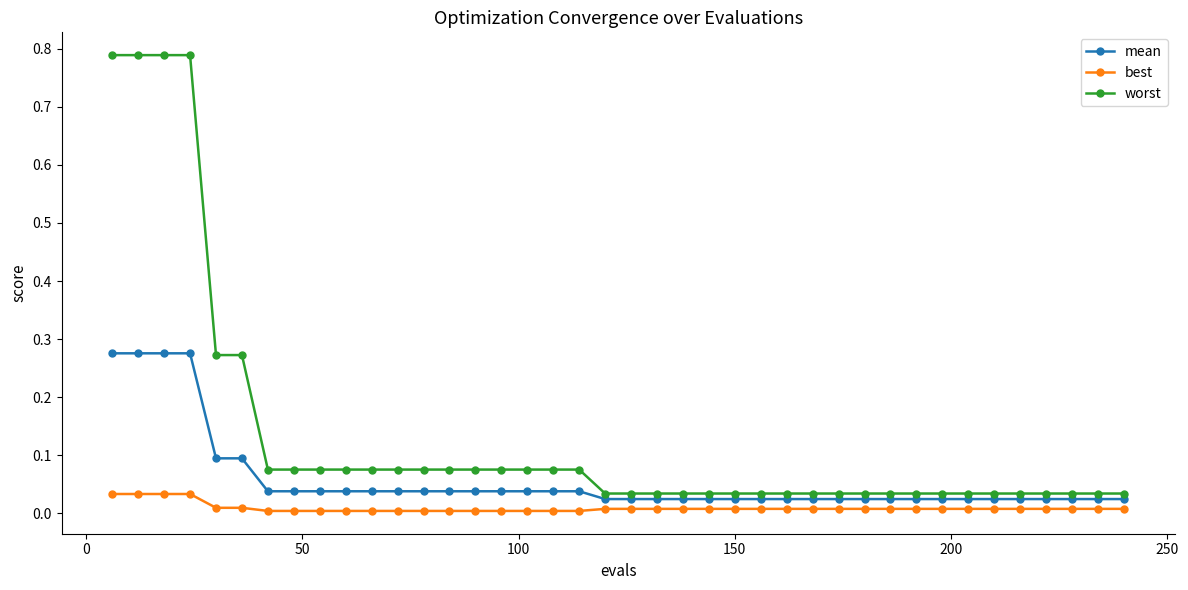

List the series in order of their peak value, highest first.

worst, mean, best